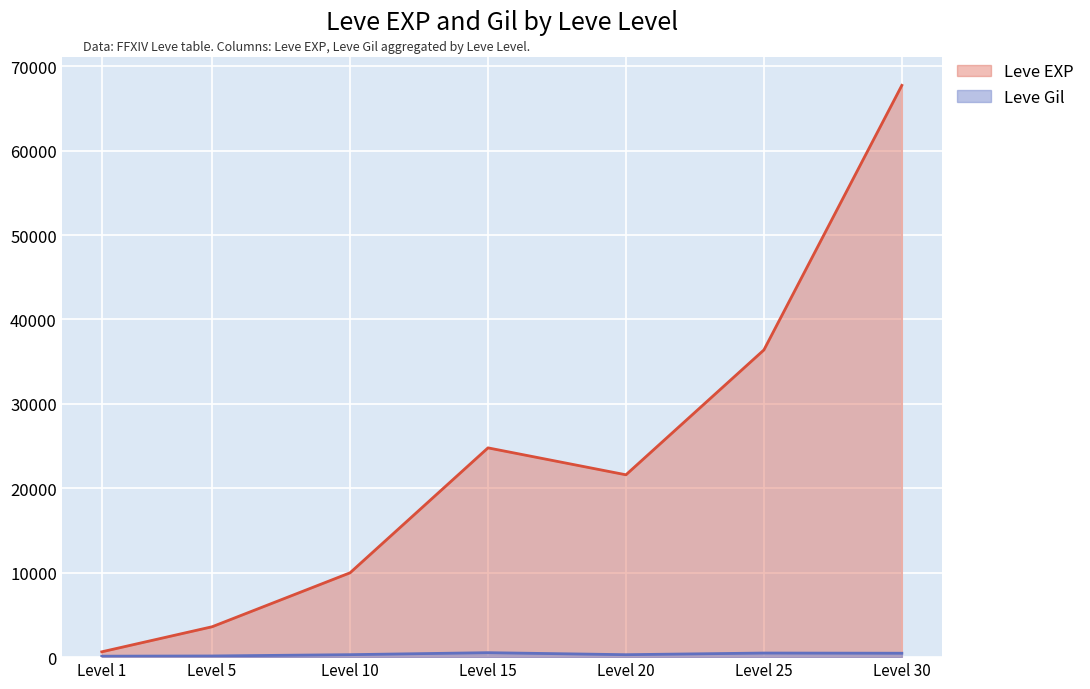

Rank the categories by Leve EXP value from highest to lowest.

Level 30, Level 25, Level 15, Level 20, Level 10, Level 5, Level 1